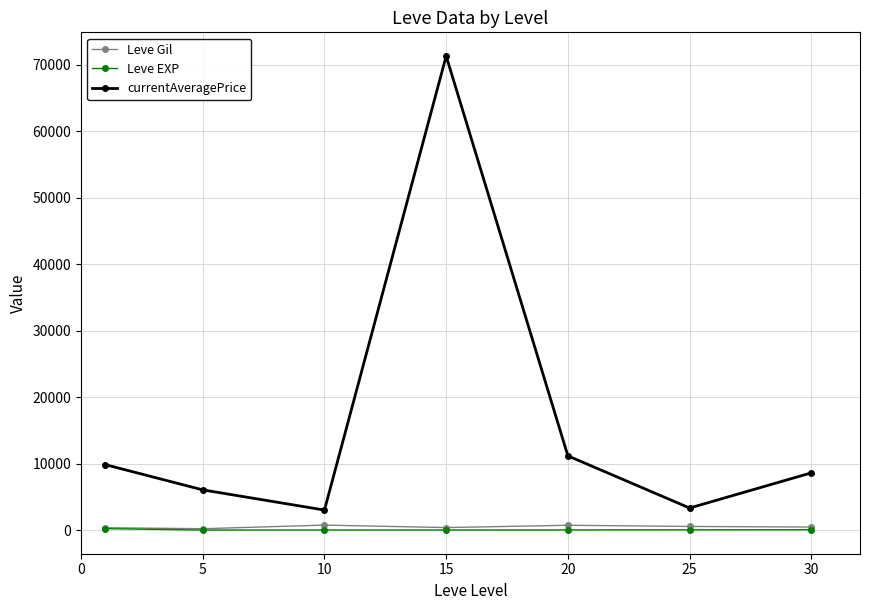

True or false: Leve Gil and currentAveragePrice intersect in this chart.

False